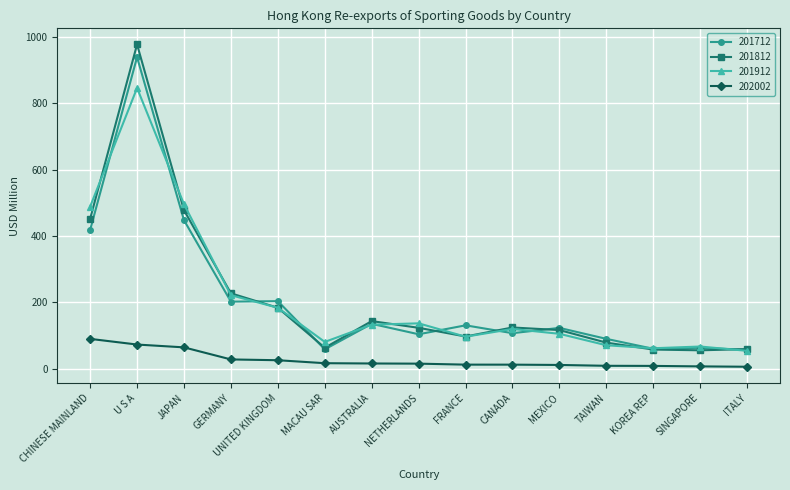

What is the label of the 10th point from the right?

MACAU SAR